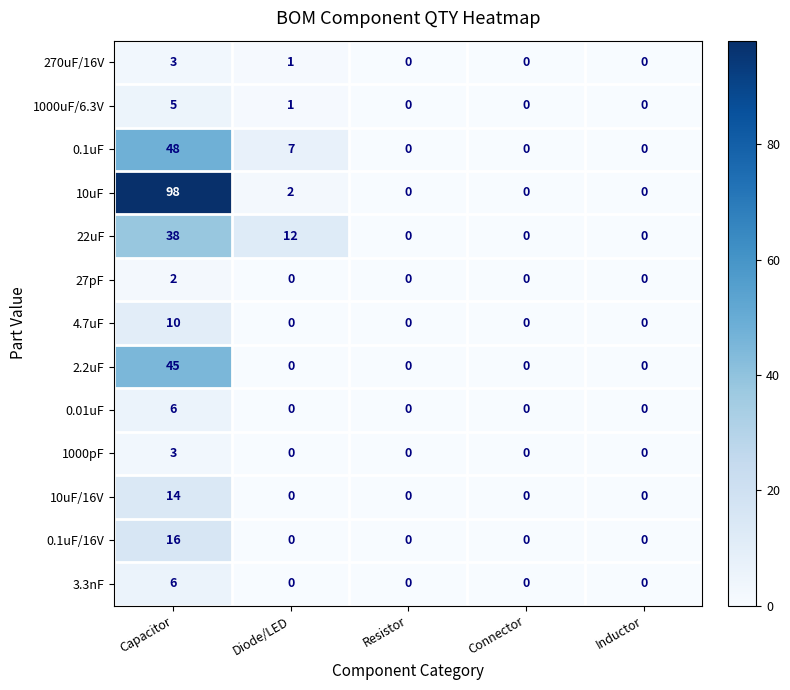

Is it true that 10uF/16V equals -7 at Inductor?

False